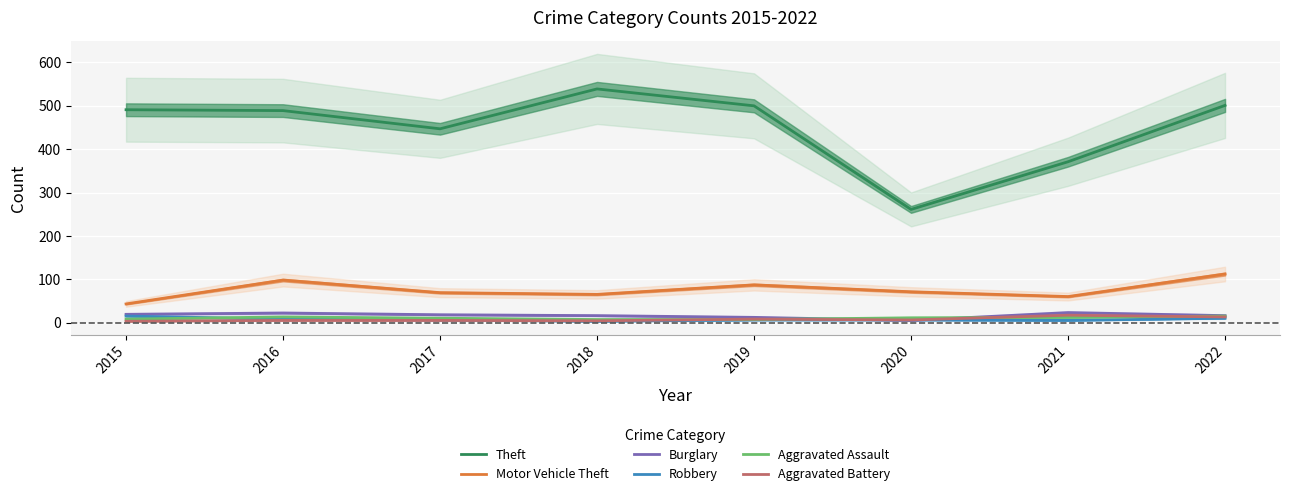

What is the difference between the Aggravated Battery values at 2017 and 2015?

2